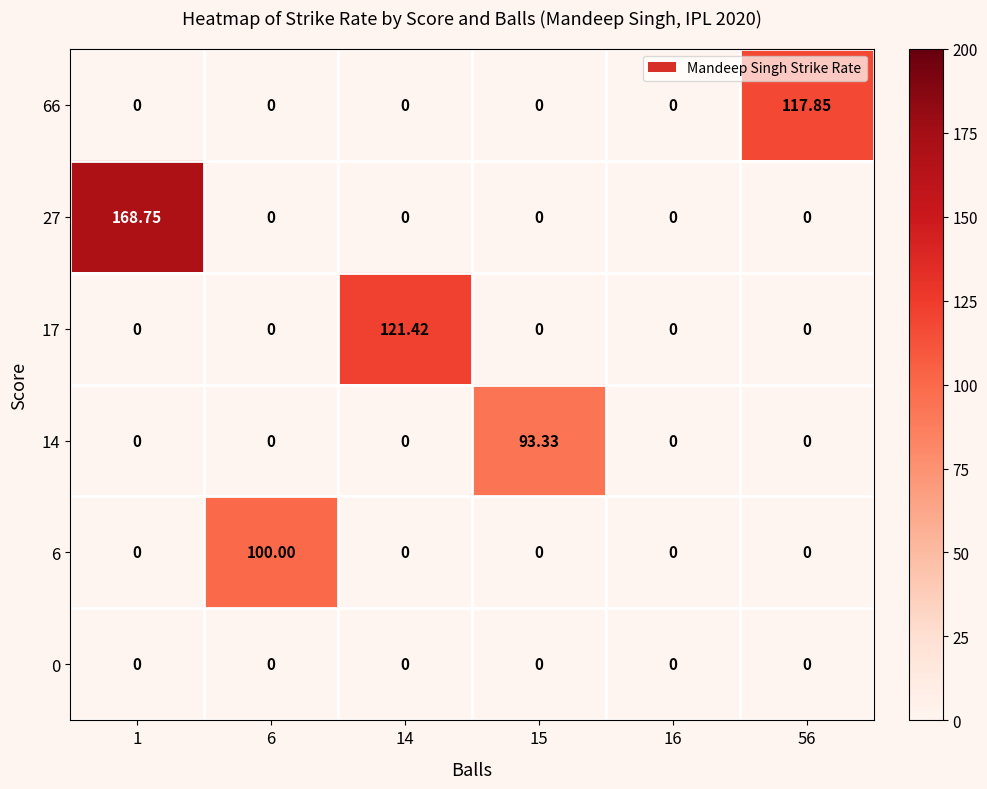

Which series has the largest total across all categories?

27